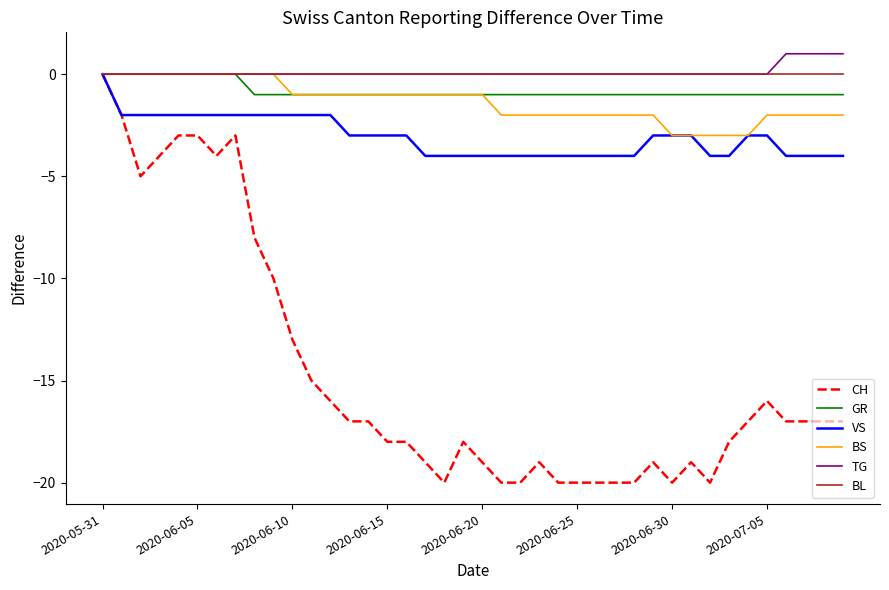

What is the minimum value for BS?

-3